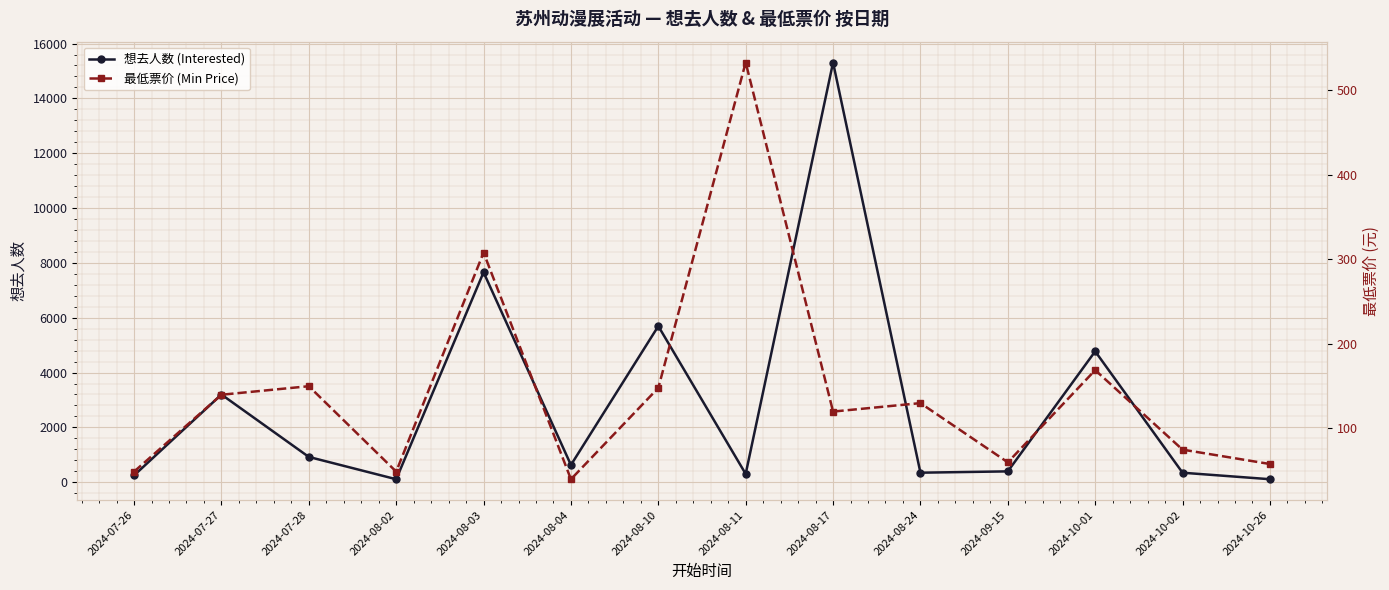

At which label is 想去人数 (Interested) closest to 7709?

2024-08-03